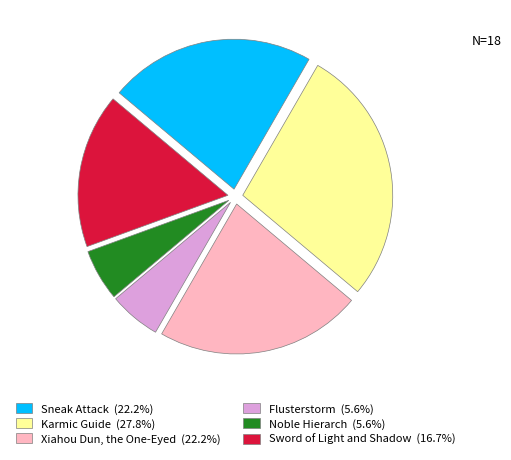

Count the number of slices in the pie.

6